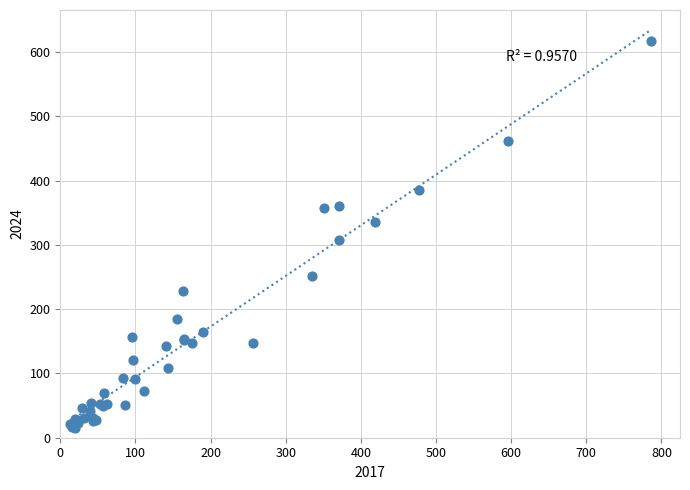

What Y value in the scatter plot is closest to 316?

307